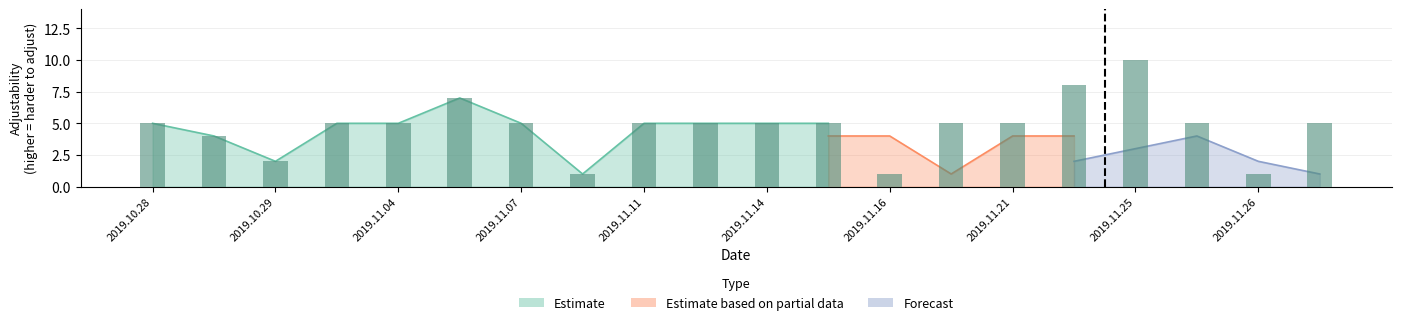

What is the sum of the Estimate based on partial data values at 2019.11.19 and 2019.10.31?

5